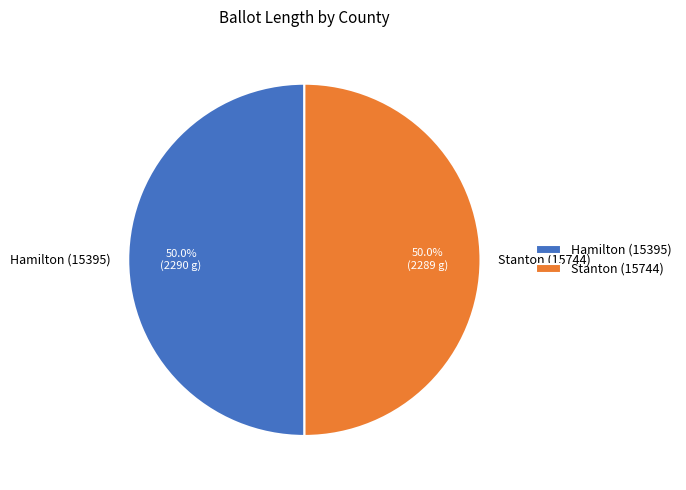

How many slices are in this pie chart?

2